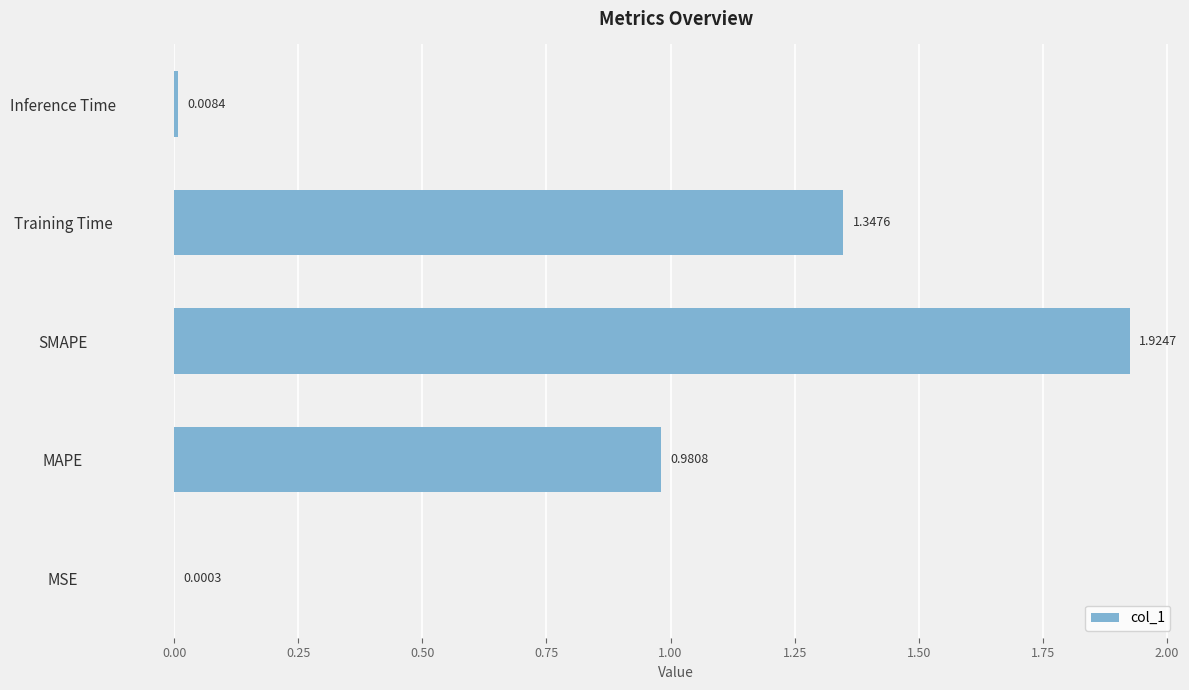

What is the sum of the values at Inference Time and Training Time?

1.4